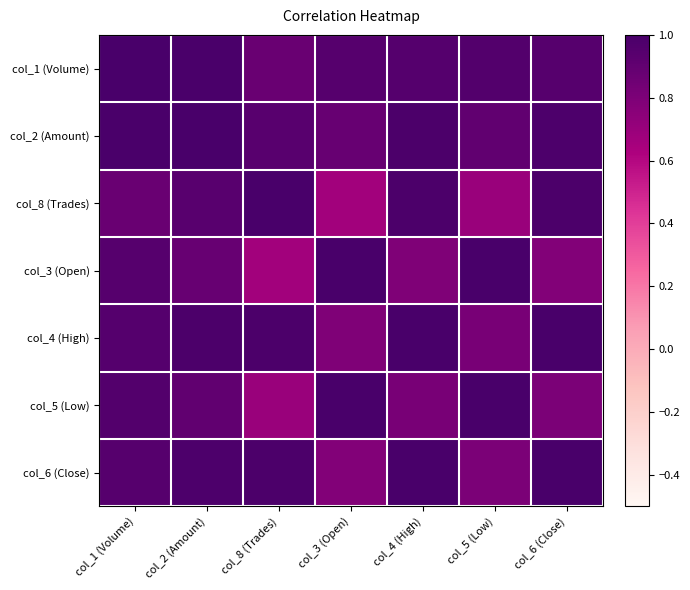

Between col_6 (Close) and col_3 (Open), which is larger?

col_3 (Open)